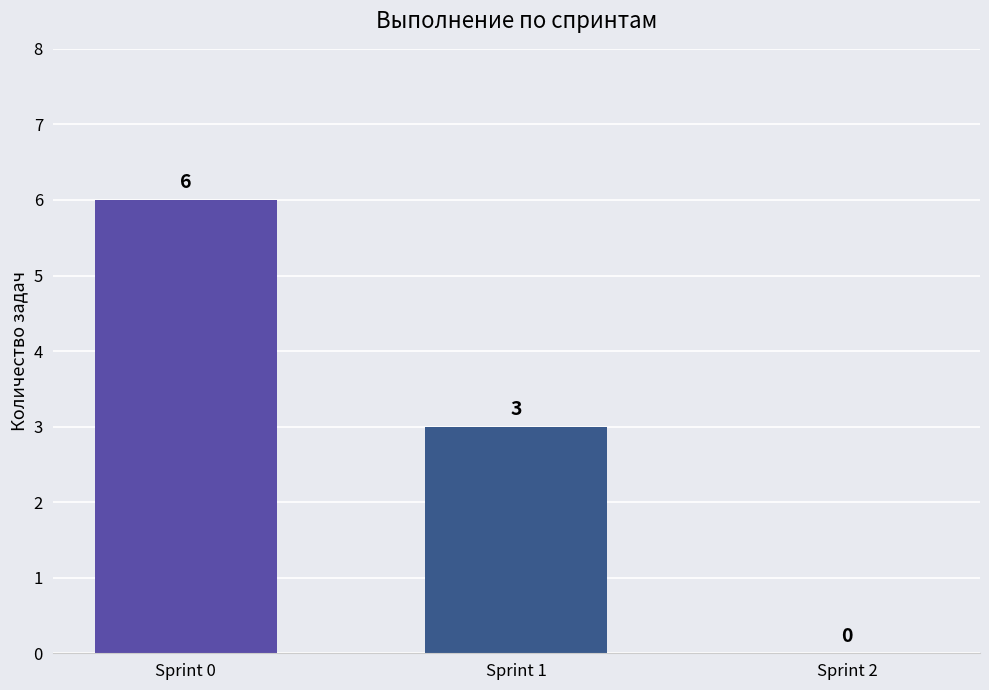

Count the number of data series in this chart.

1